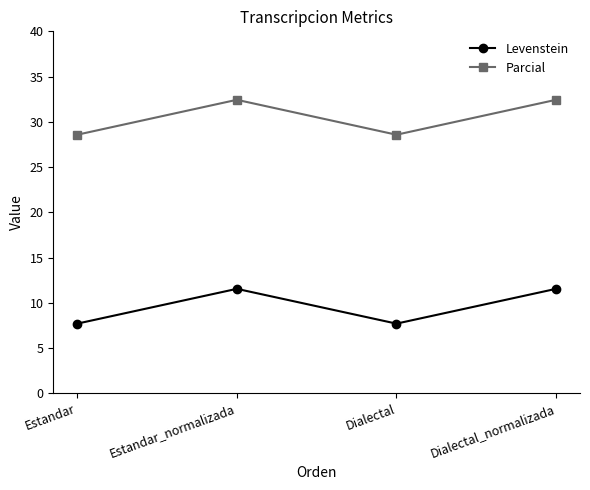

At which label does Levenstein first exceed 11?

Estandar_normalizada